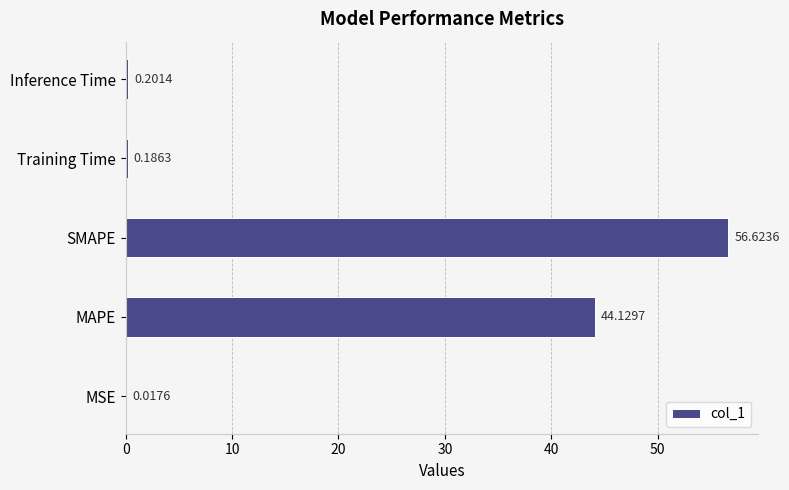

What is the change in value from MAPE to Inference Time?

-43.9